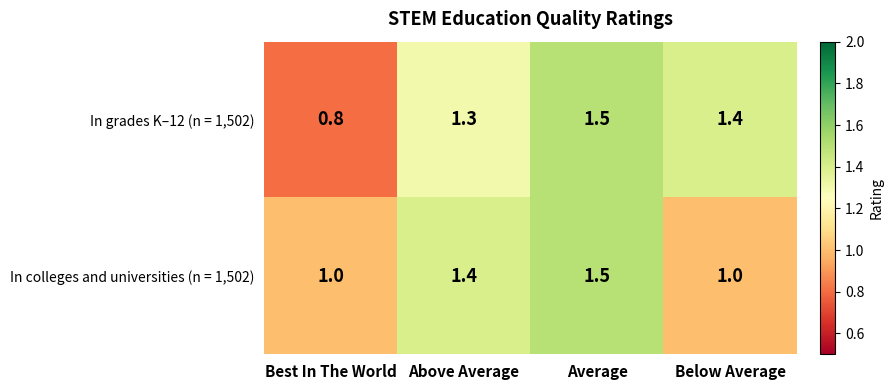

What is the total value across all series at Below Average?

2.4